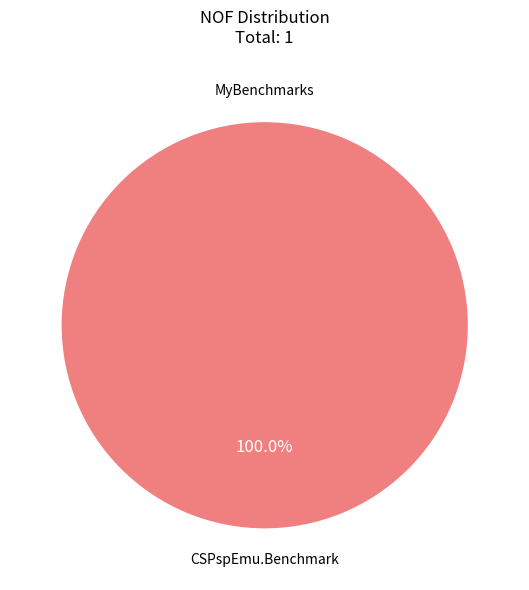

Which category accounts for the majority?

CSPspEmu.Benchmark